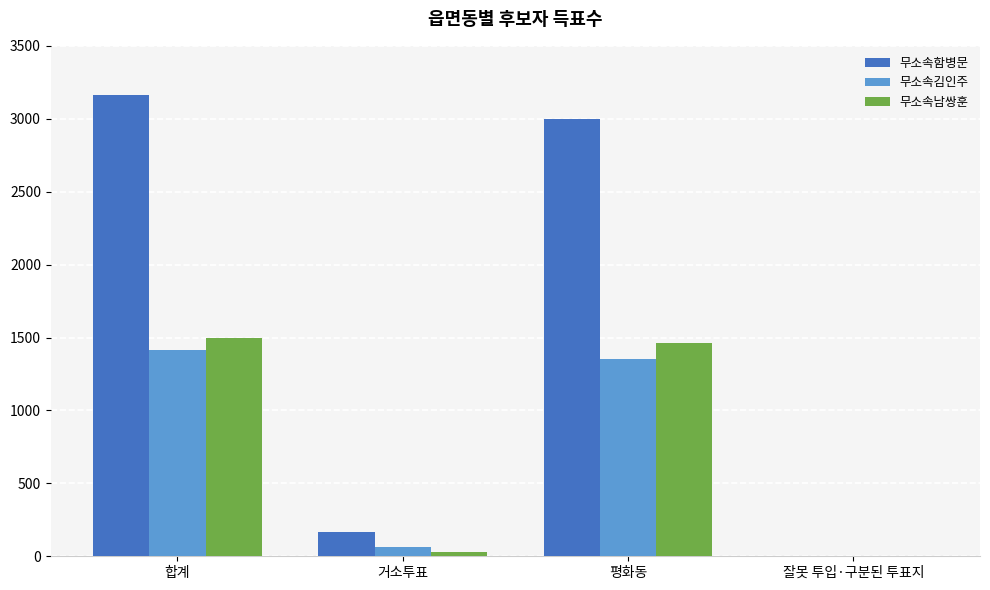

What are all the series names shown in the legend?

무소속함병문, 무소속김인주, 무소속남쌍훈